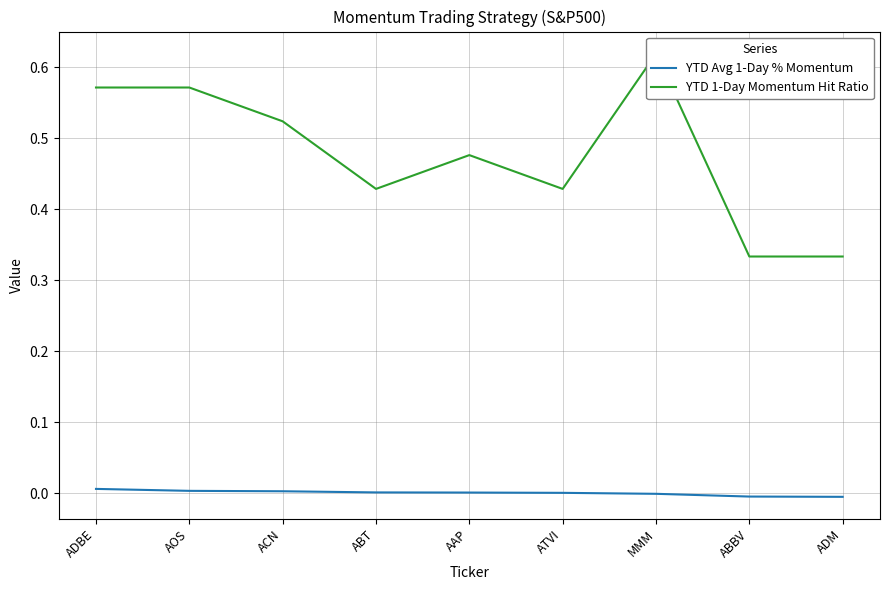

What is the difference between the highest and lowest values at ACN?

0.5